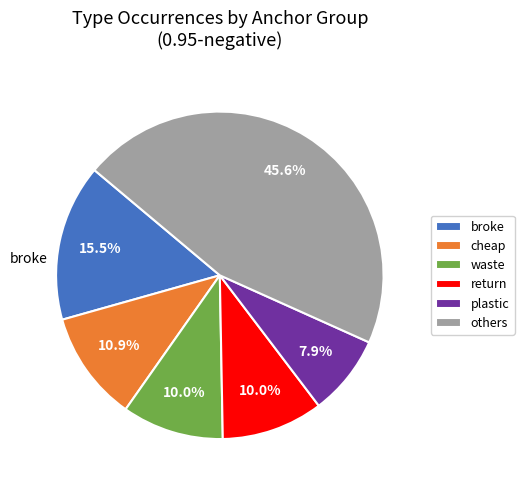

Count the number of slices in the pie.

6